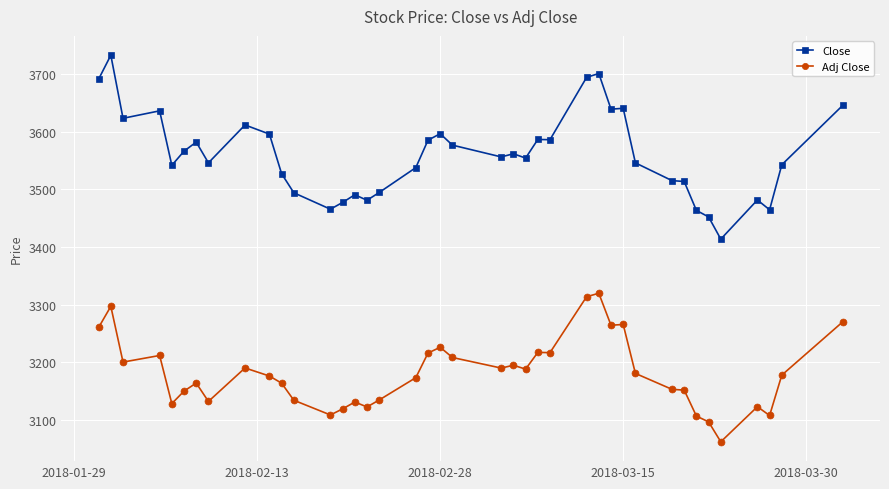

What are all the series names shown in the legend?

Close, Adj Close